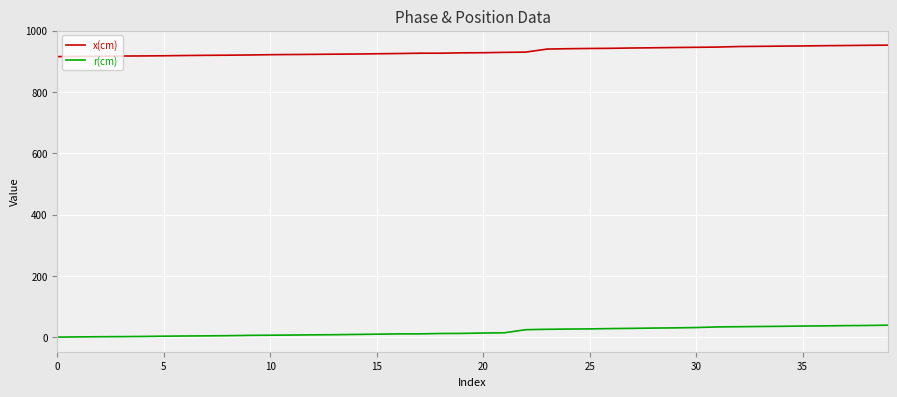

What is the difference between the maximum and second lowest values in the x(cm) series?

36.8